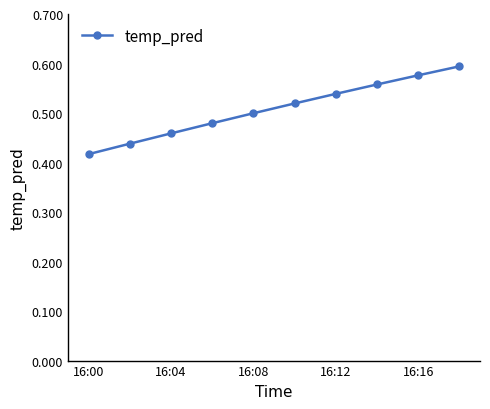

True or false: there are more than 0 points higher than both neighbors.

False